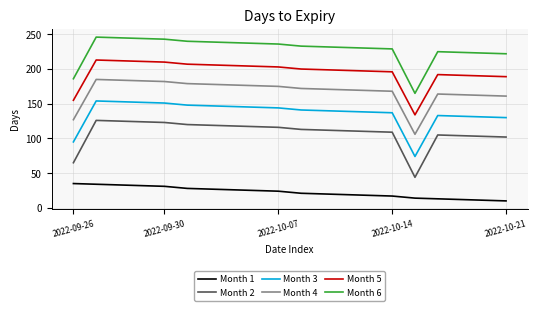

What is the minimum value for Month 6?

165